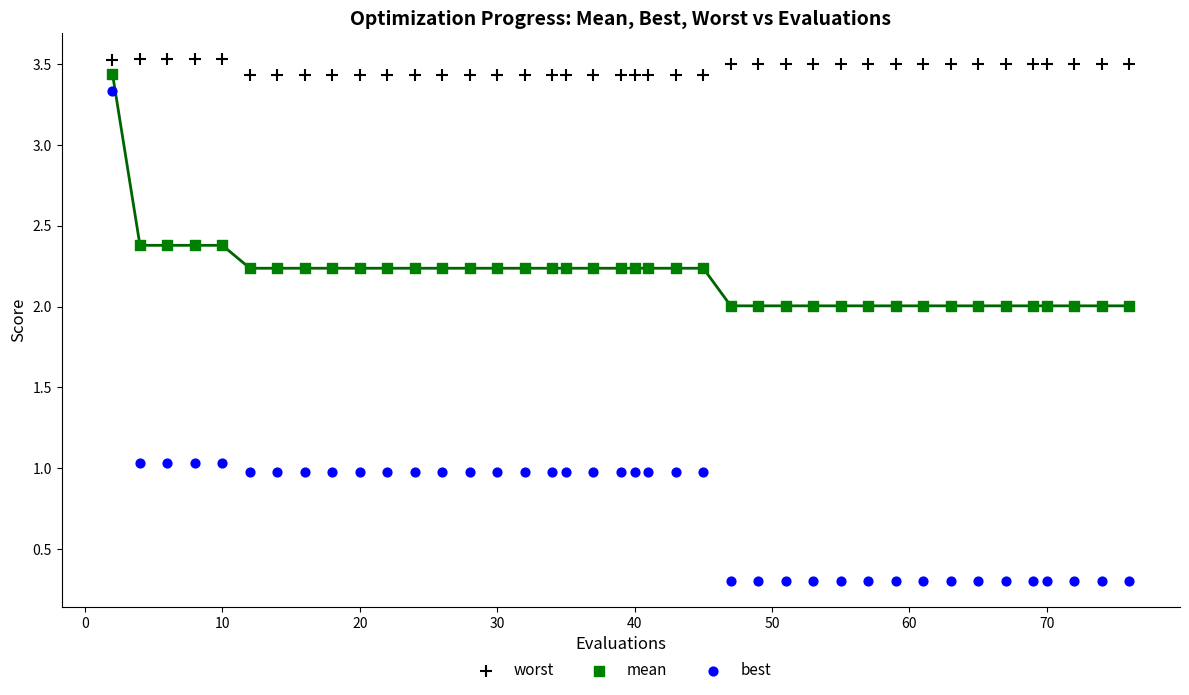

Across all data points, what is the range of X values (max minus min)?

74.0